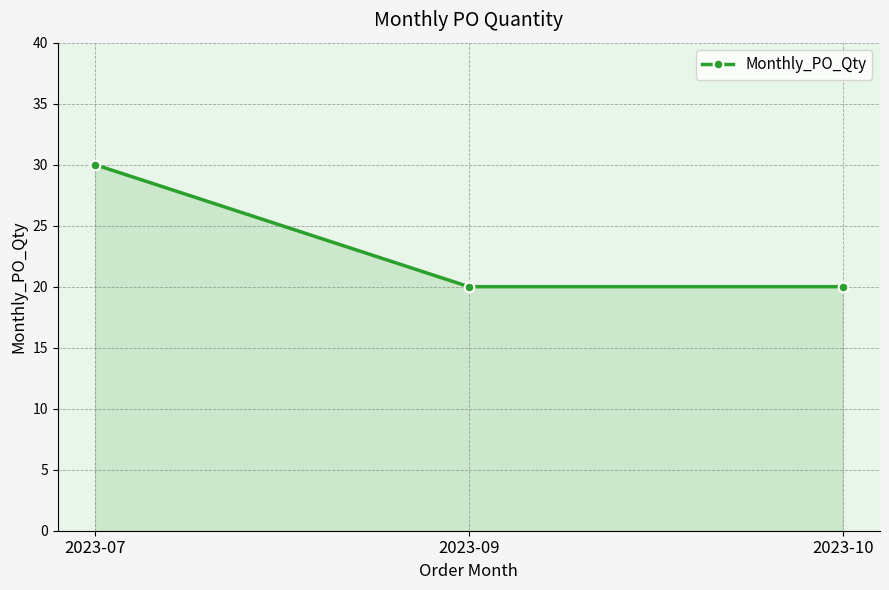

How many data points does each series have?

3